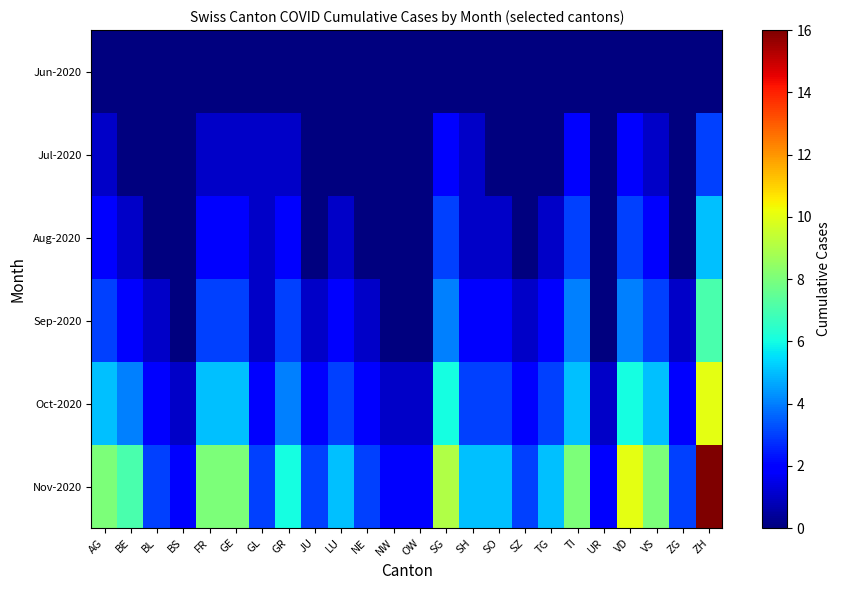

Which series has the largest total across all categories?

Nov-2020